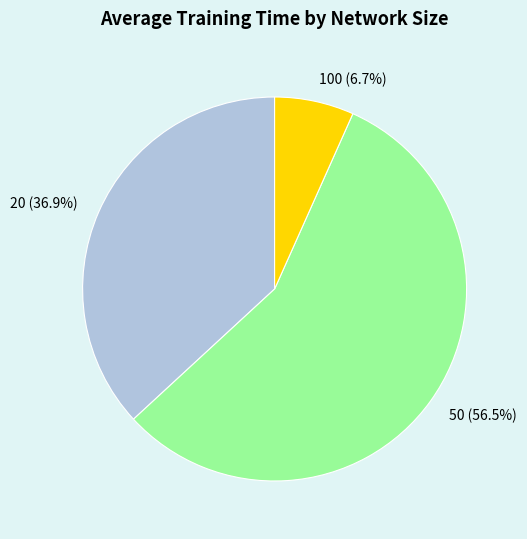

Which category has the biggest portion of the pie?

50